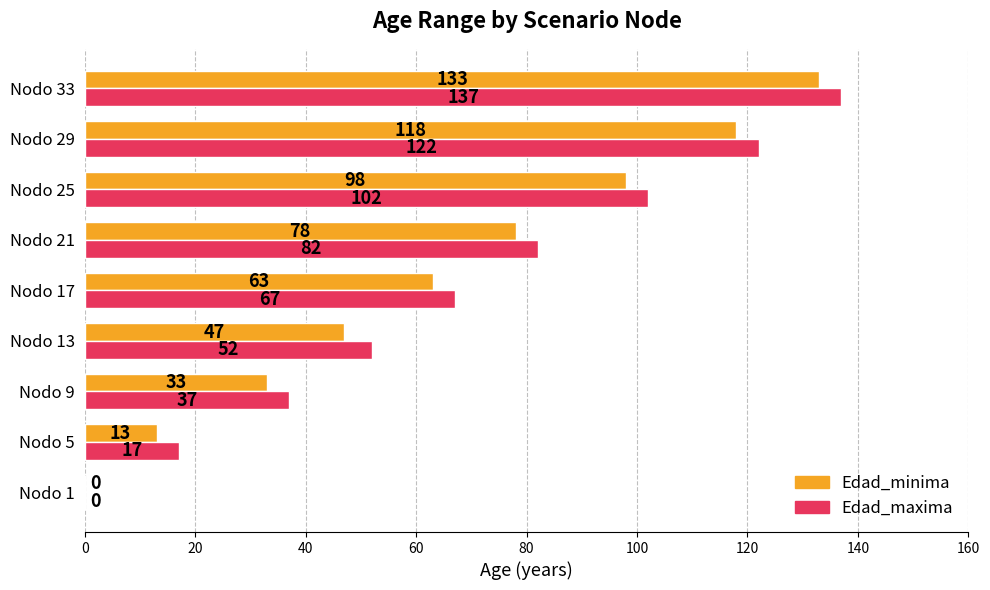

What is the sum of the Edad_minima values at Nodo 1 and Nodo 13?

47